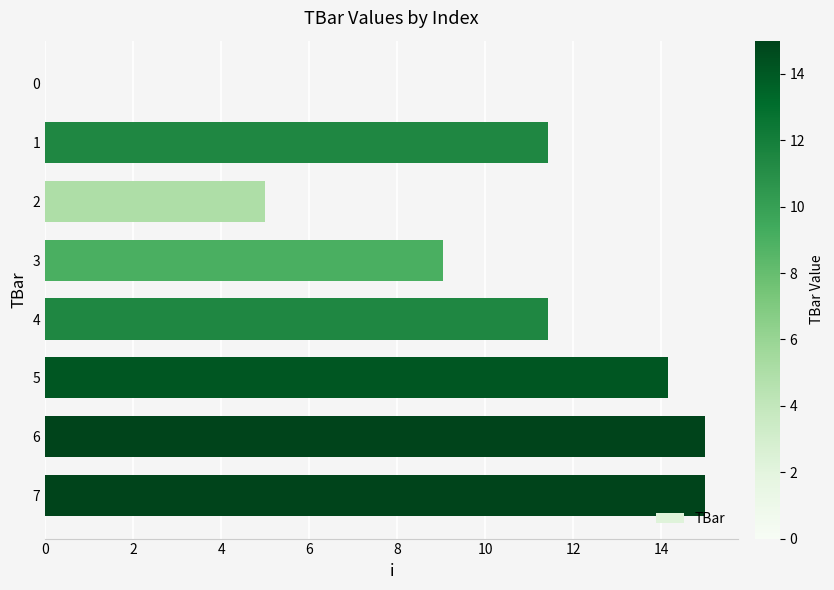

What is the change in value from 0 to 1?

+11.4